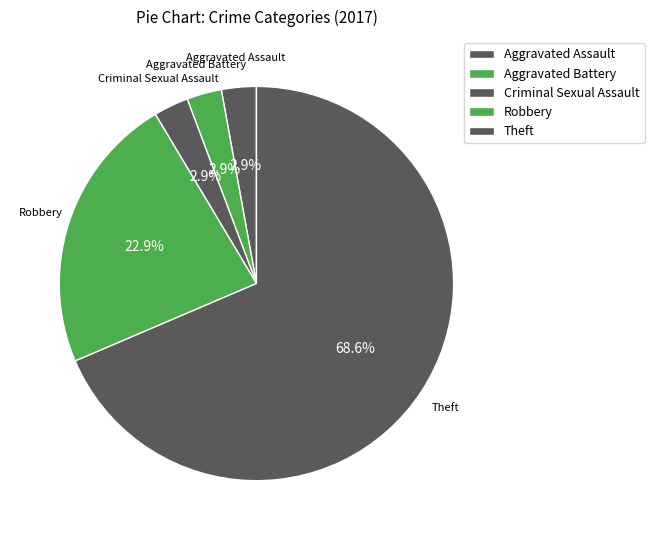

Which slice represents more than half of the pie?

Theft